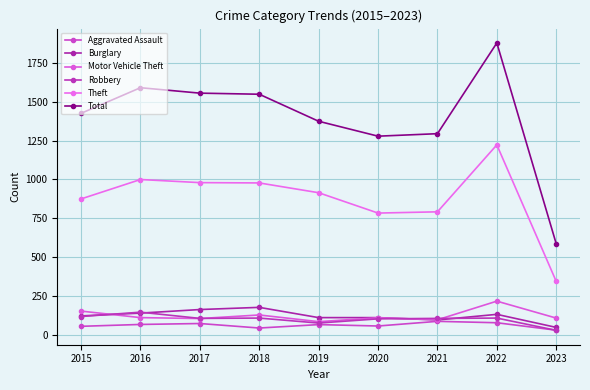

True or false: Total and Theft cross at least once.

False